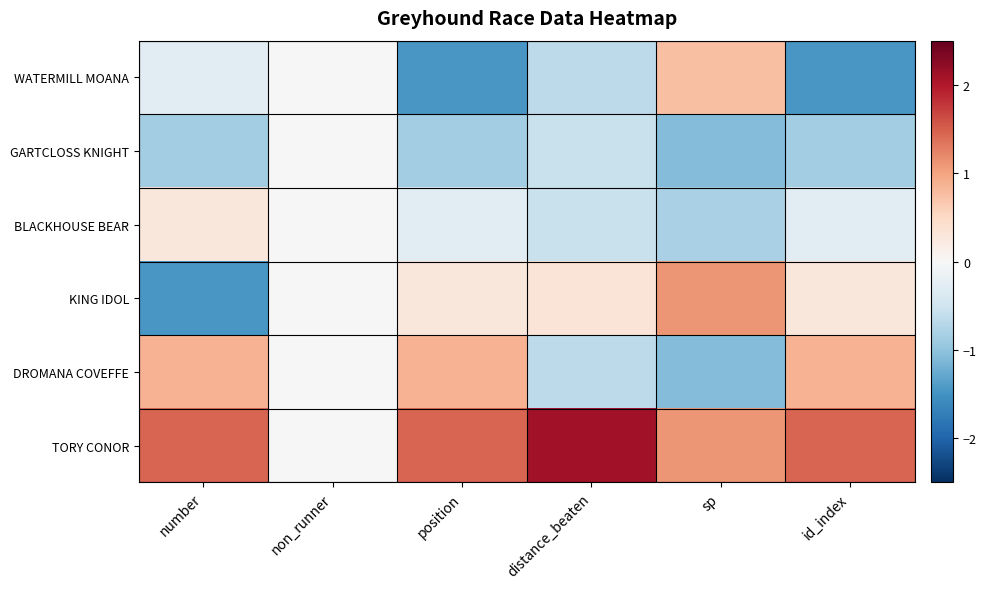

Reading left to right, transcribe all the data shown in this chart.

WATERMILL MOANA: number=-0.3	non_runner=0.0	position=-1.5	distance_beaten=-0.7	sp=0.7	id_index=-1.5
GARTCLOSS KNIGHT: number=-0.9	non_runner=0.0	position=-0.9	distance_beaten=-0.5	sp=-1.1	id_index=-0.9
BLACKHOUSE BEAR: number=0.3	non_runner=0.0	position=-0.3	distance_beaten=-0.5	sp=-0.8	id_index=-0.3
KING IDOL: number=-1.5	non_runner=0.0	position=0.3	distance_beaten=0.3	sp=1.1	id_index=0.3
DROMANA COVEFFE: number=0.9	non_runner=0.0	position=0.9	distance_beaten=-0.7	sp=-1.1	id_index=0.9
TORY CONOR: number=1.5	non_runner=0.0	position=1.5	distance_beaten=2.1	sp=1.1	id_index=1.5